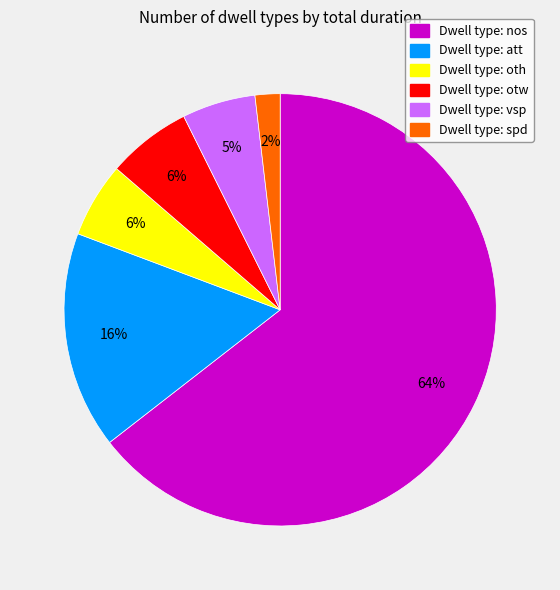

Count the number of slices in the pie.

6